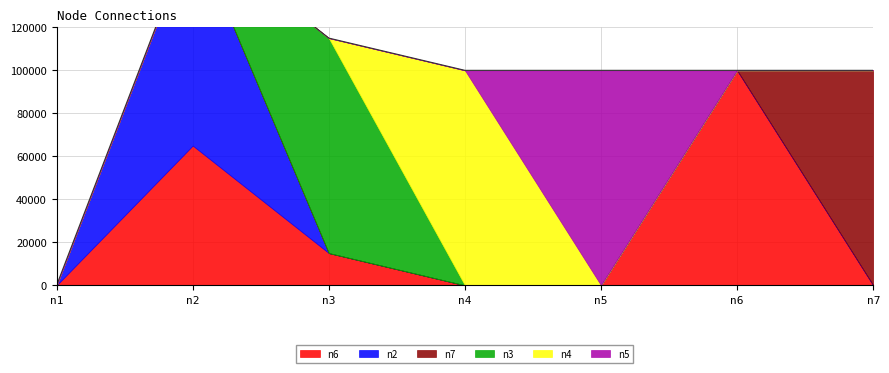

What are all the series names shown in the legend?

n6, n2, n7, n3, n4, n5